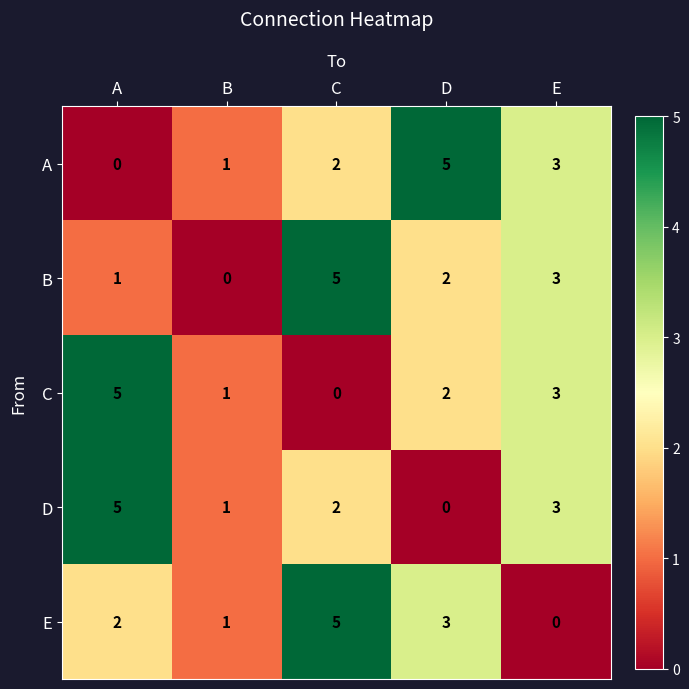

What is the sum of all B values?

11